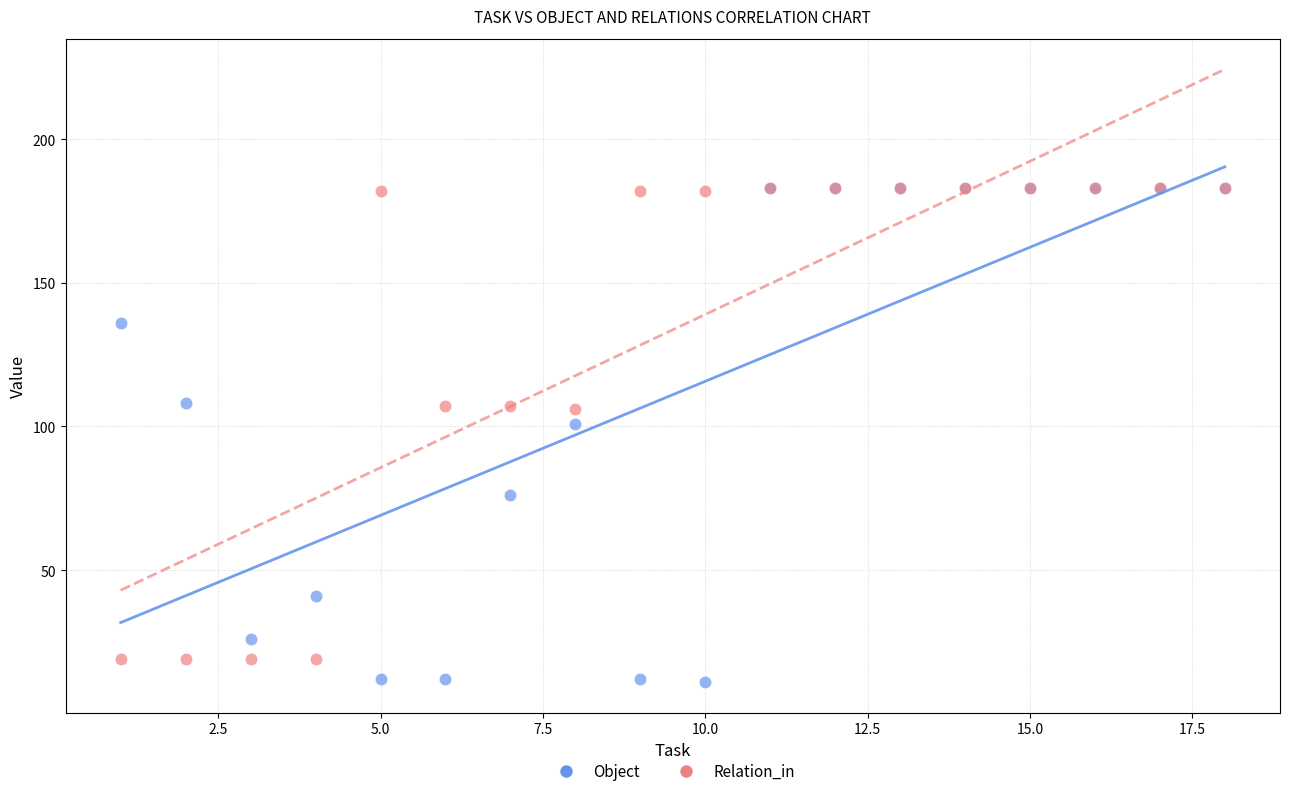

Across all series, what Y value is closest to 97?

101